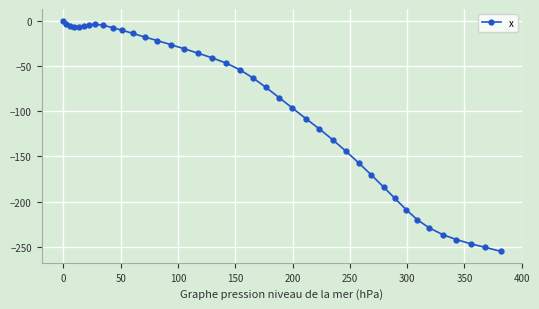

What is the average value?

-94.2